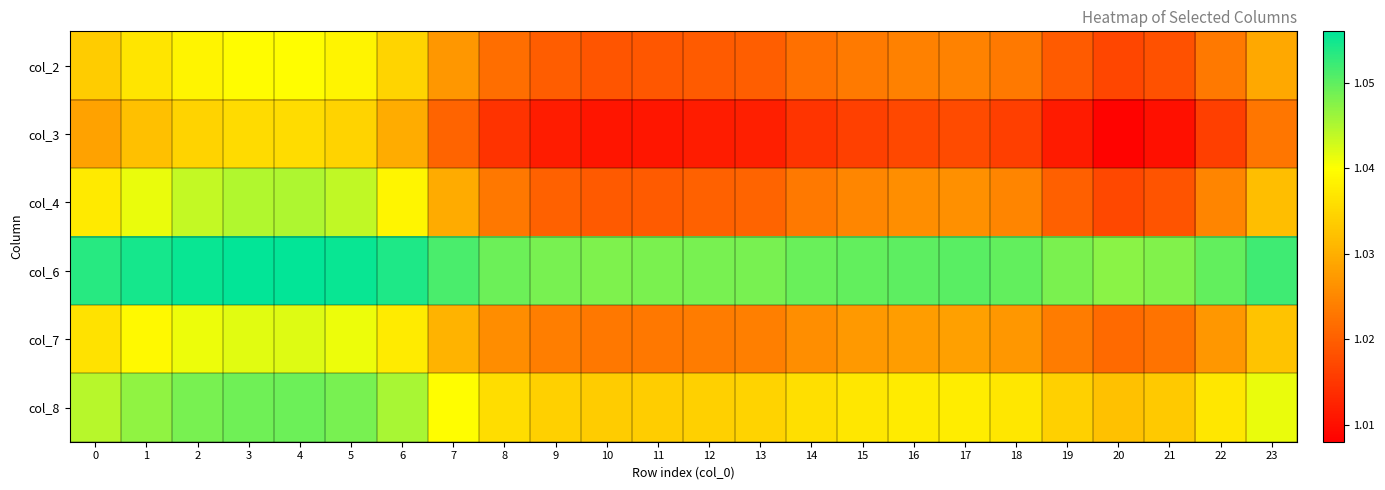

Reading left to right, what are all the values shown in this chart?

col_2: 0=1.0	1=1.0	2=1.0	3=1.0	4=1.0	5=1.0	6=1.0	7=1.0	8=1.0	9=1.0	10=1.0	11=1.0	12=1.0	13=1.0	14=1.0	15=1.0	16=1.0	17=1.0	18=1.0	19=1.0	20=1.0	21=1.0	22=1.0	23=1.0
col_3: 0=1.0	1=1.0	2=1.0	3=1.0	4=1.0	5=1.0	6=1.0	7=1.0	8=1.0	9=1.0	10=1.0	11=1.0	12=1.0	13=1.0	14=1.0	15=1.0	16=1.0	17=1.0	18=1.0	19=1.0	20=1.0	21=1.0	22=1.0	23=1.0
col_4: 0=1.0	1=1.0	2=1.0	3=1.0	4=1.0	5=1.0	6=1.0	7=1.0	8=1.0	9=1.0	10=1.0	11=1.0	12=1.0	13=1.0	14=1.0	15=1.0	16=1.0	17=1.0	18=1.0	19=1.0	20=1.0	21=1.0	22=1.0	23=1.0
col_6: 0=1.1	1=1.1	2=1.1	3=1.1	4=1.1	5=1.1	6=1.1	7=1.1	8=1.0	9=1.0	10=1.0	11=1.0	12=1.0	13=1.0	14=1.0	15=1.0	16=1.1	17=1.1	18=1.0	19=1.0	20=1.0	21=1.0	22=1.0	23=1.1
col_7: 0=1.0	1=1.0	2=1.0	3=1.0	4=1.0	5=1.0	6=1.0	7=1.0	8=1.0	9=1.0	10=1.0	11=1.0	12=1.0	13=1.0	14=1.0	15=1.0	16=1.0	17=1.0	18=1.0	19=1.0	20=1.0	21=1.0	22=1.0	23=1.0
col_8: 0=1.0	1=1.0	2=1.0	3=1.0	4=1.0	5=1.0	6=1.0	7=1.0	8=1.0	9=1.0	10=1.0	11=1.0	12=1.0	13=1.0	14=1.0	15=1.0	16=1.0	17=1.0	18=1.0	19=1.0	20=1.0	21=1.0	22=1.0	23=1.0